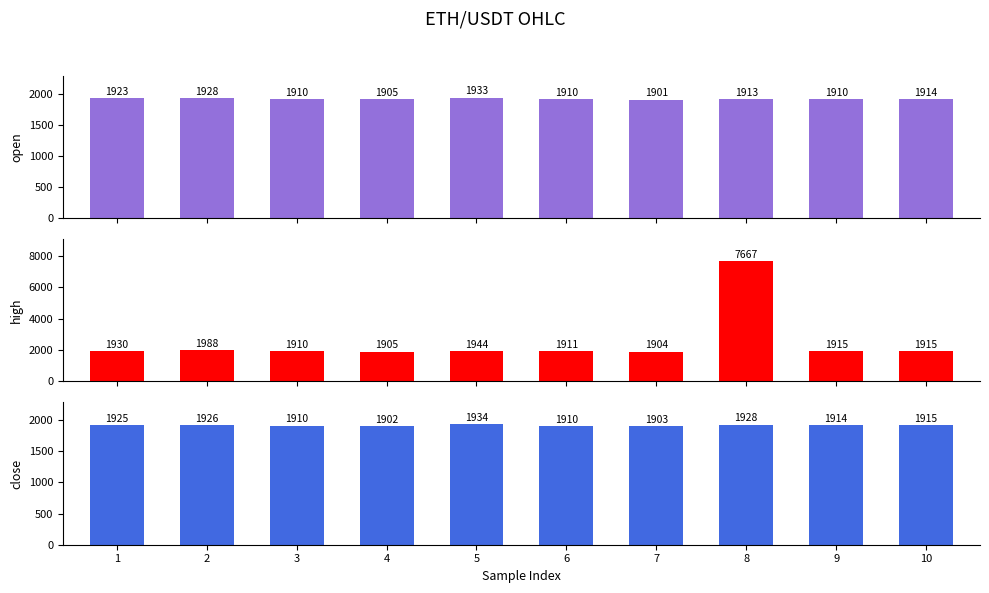

What are all the series names shown in the legend?

open, high, close